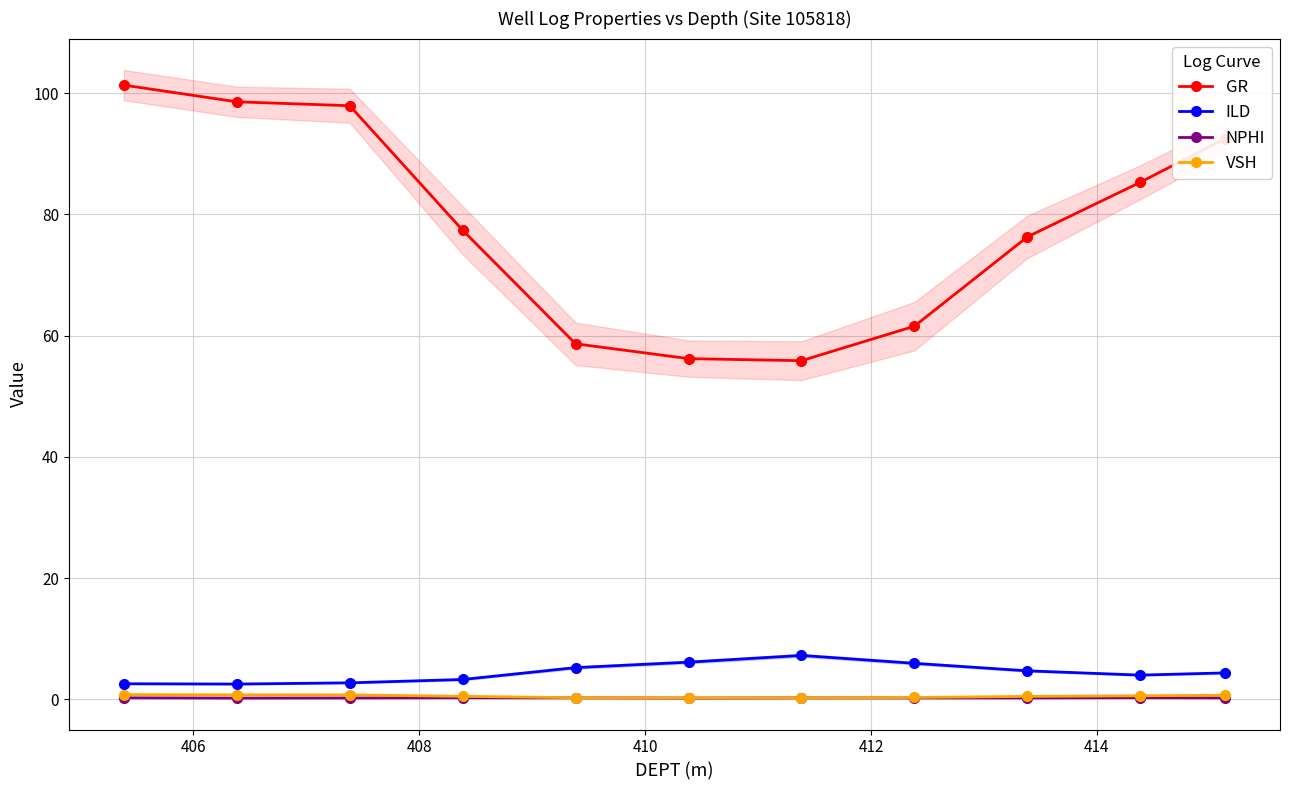

How many data points does each series have?

11